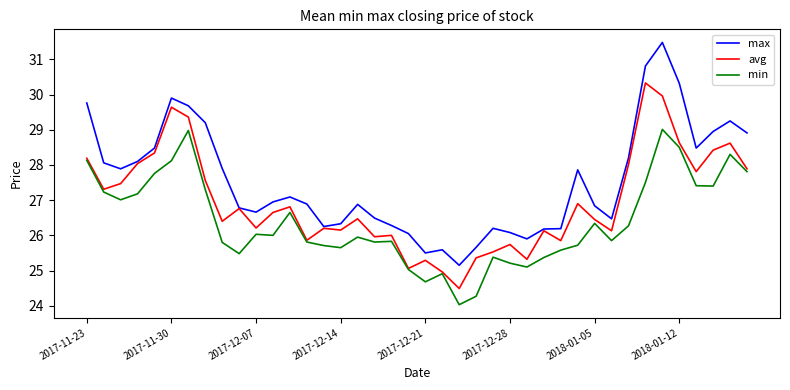

Does the chart display data point markers on the line(s)?

No